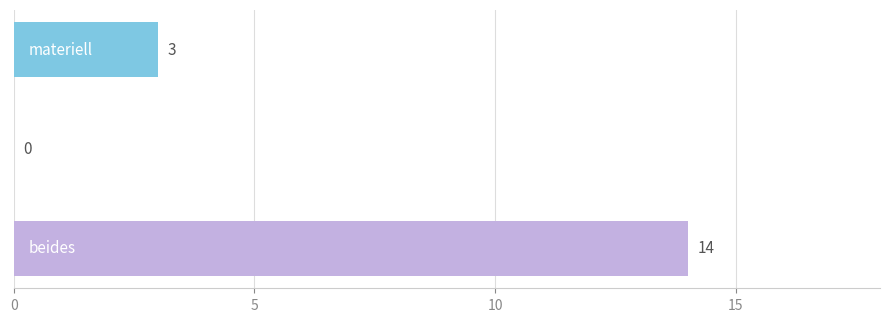

What is the sum of all values?

17